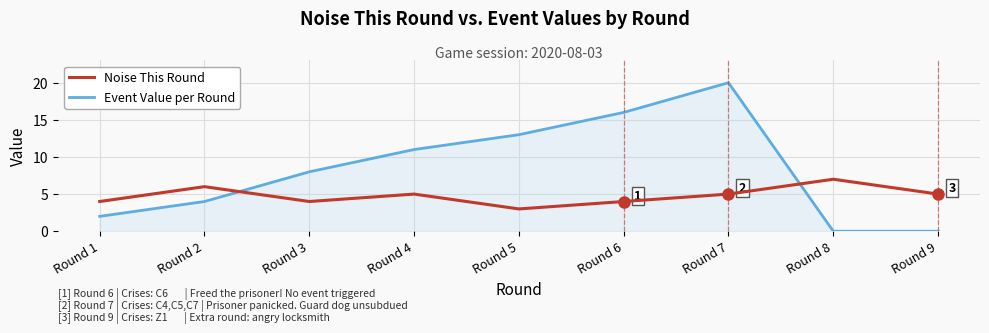

Between Round 1 and Round 8, which series saw the biggest shift?

Noise This Round